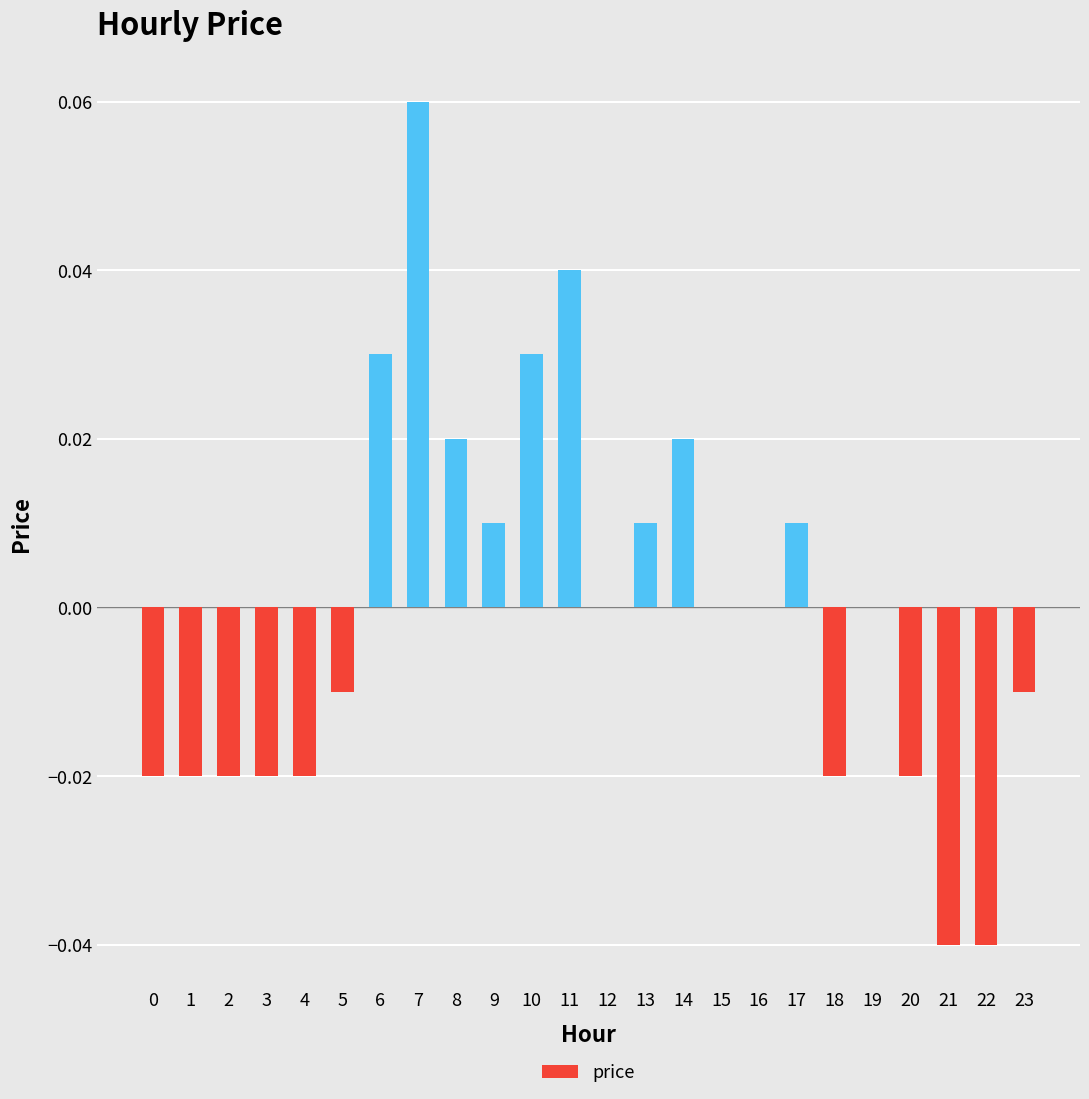

Which label corresponds to the largest value in the chart?

7